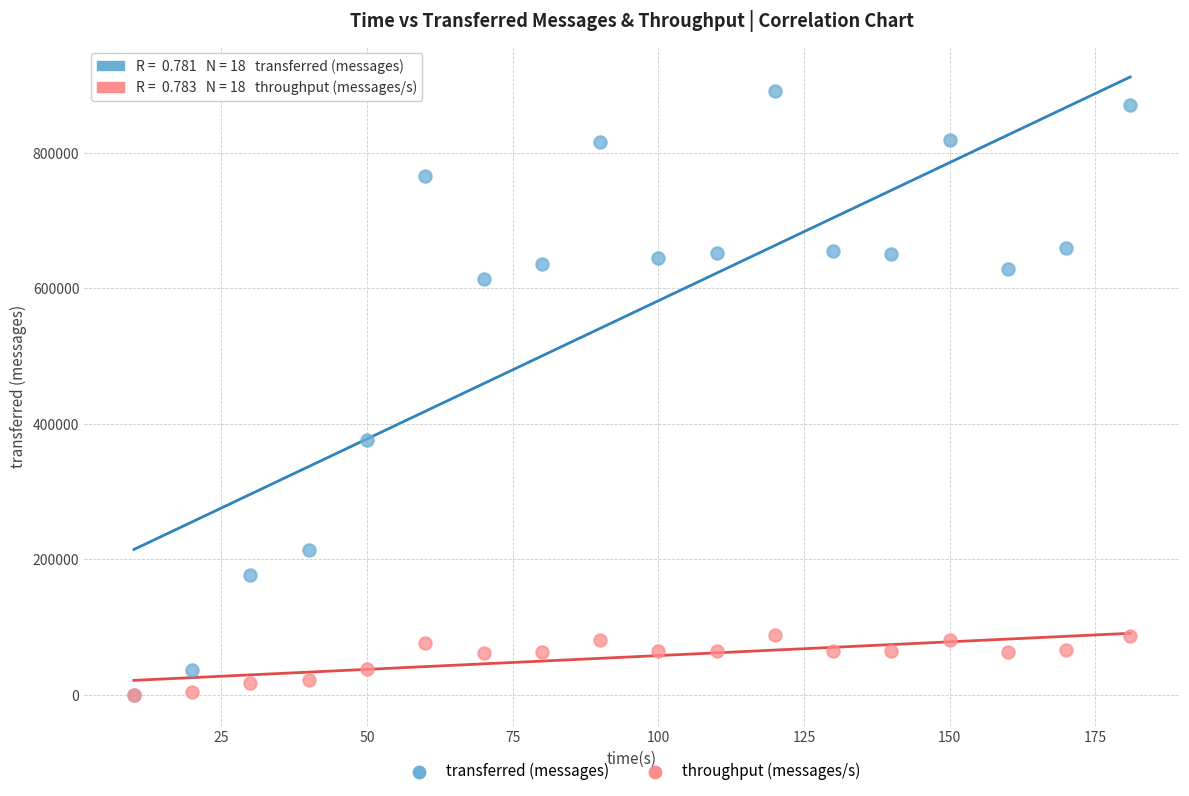

In the transferred (messages) series, what Y value is closest to 446000?

376780